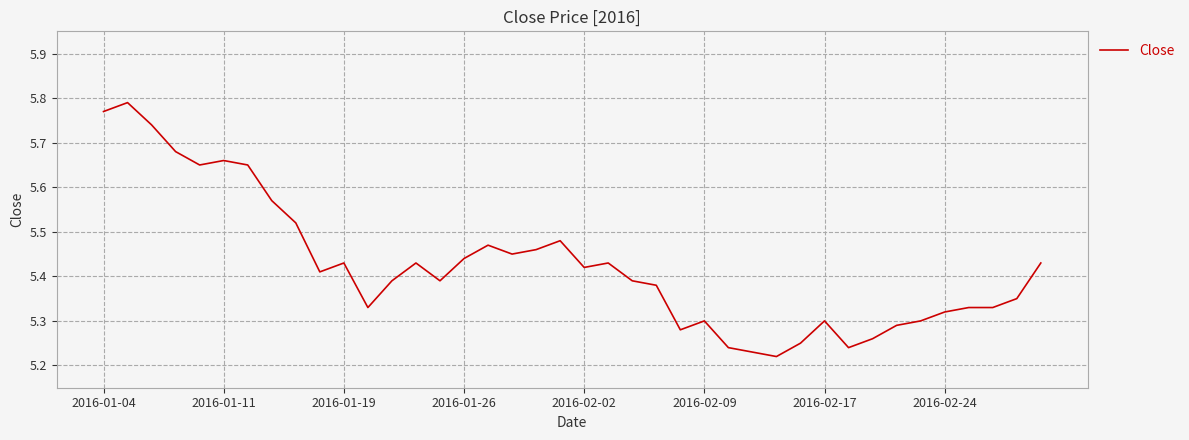

True or false: there are more than 1 points higher than both neighbors.

True